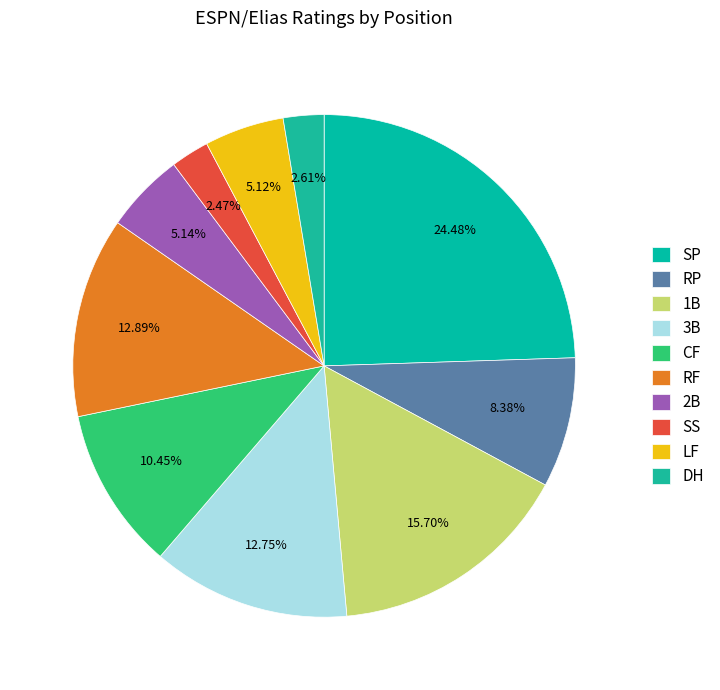

Is there a majority slice in this chart?

No